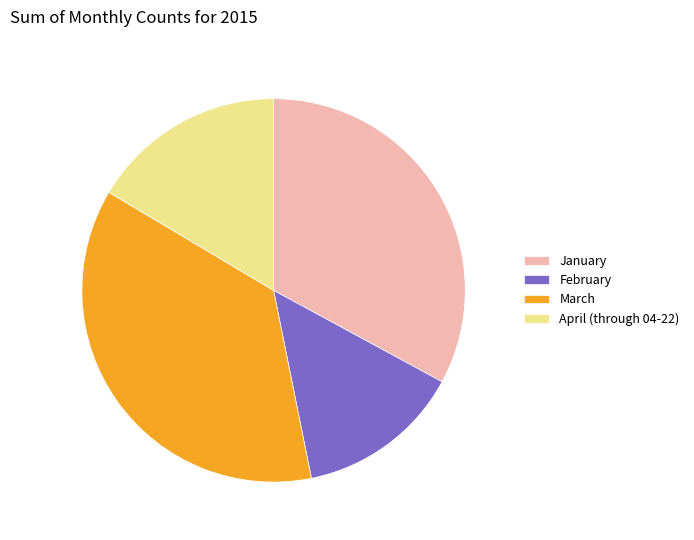

Do April (through 04-22) and January together represent more than half of the pie?

No